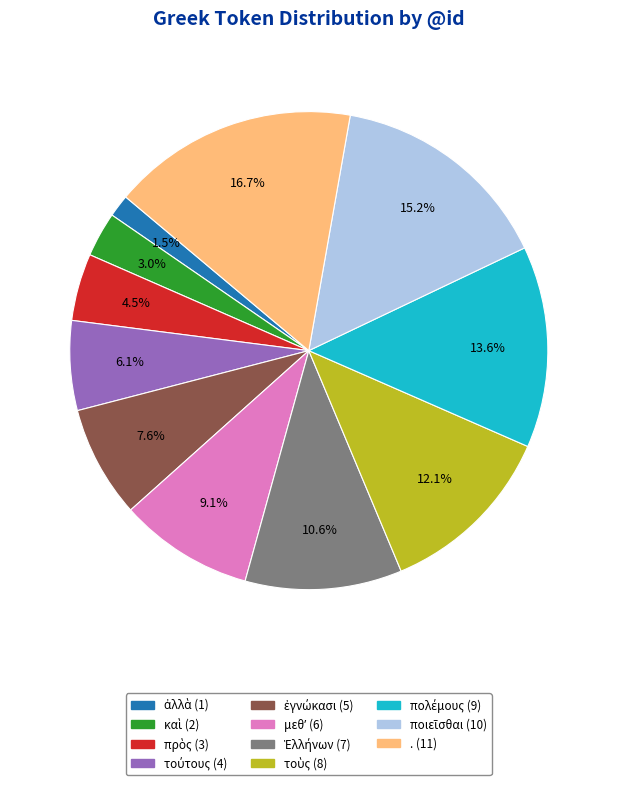

How much of the chart is everything except .?

83.3%